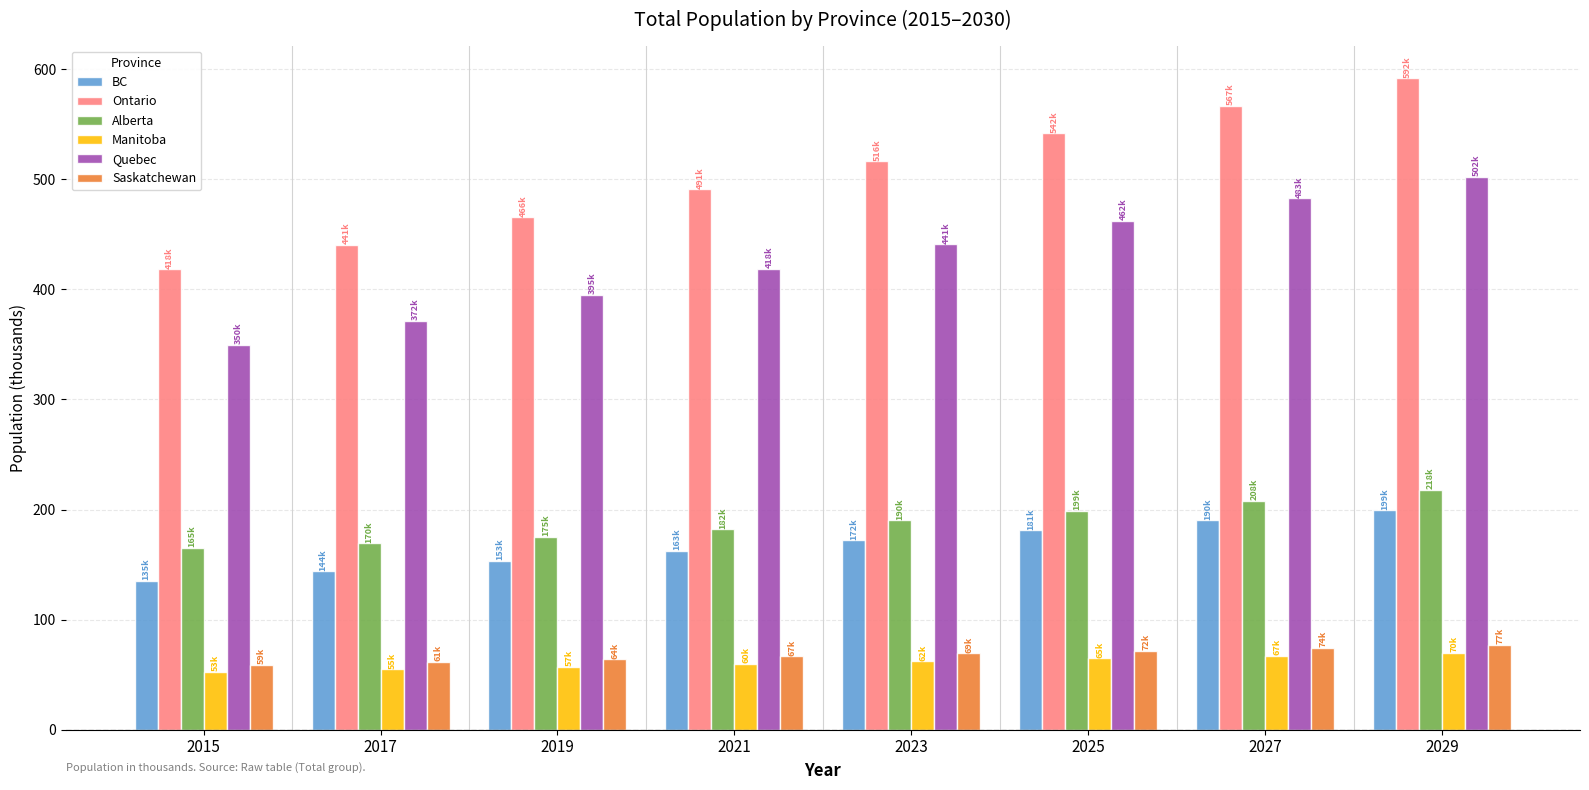

How many data points in Quebec are less than 440?

4